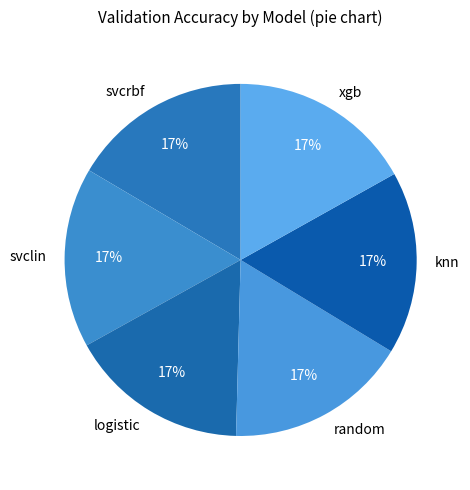

Does svcrbf account for over 50% of the chart?

No